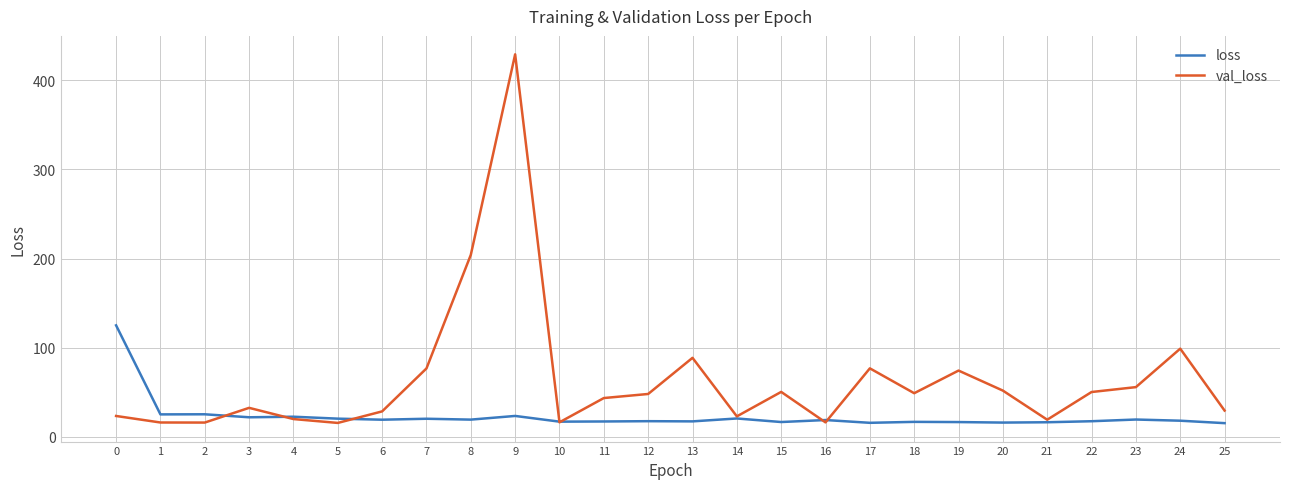

Which series has the largest total across all categories?

val_loss